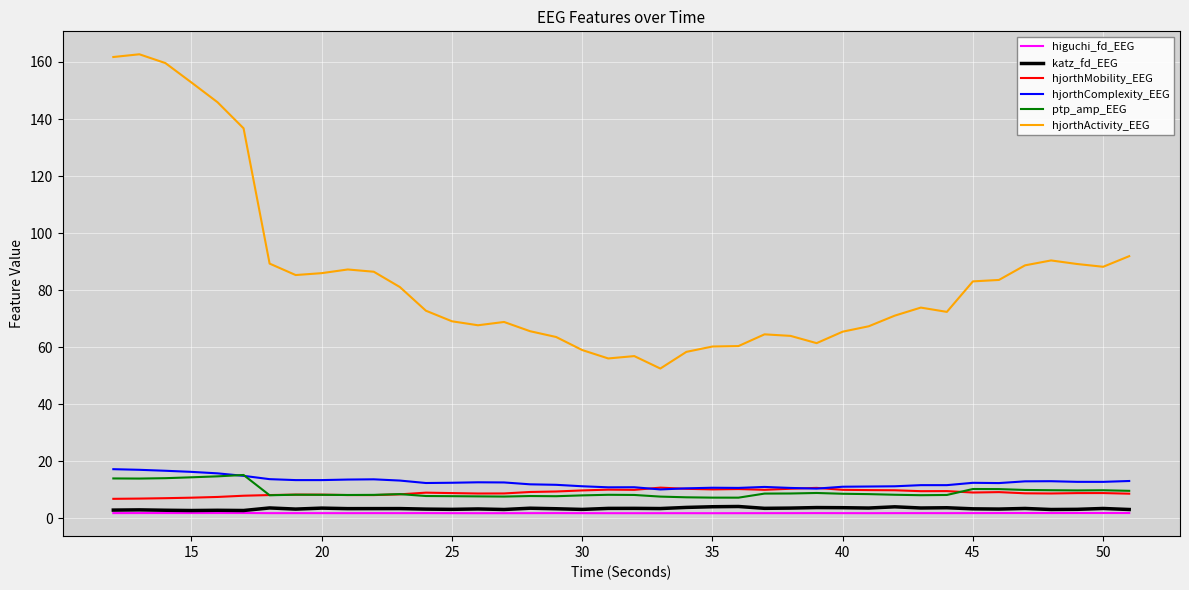

How many categories are shown in the chart?

40